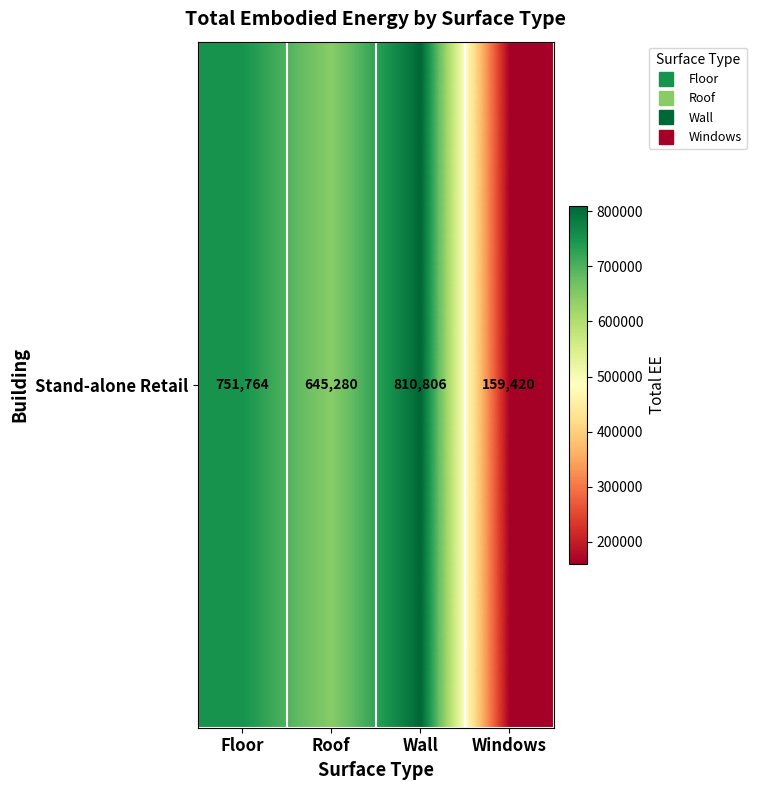

Which has a higher value, Floor or Wall?

Wall